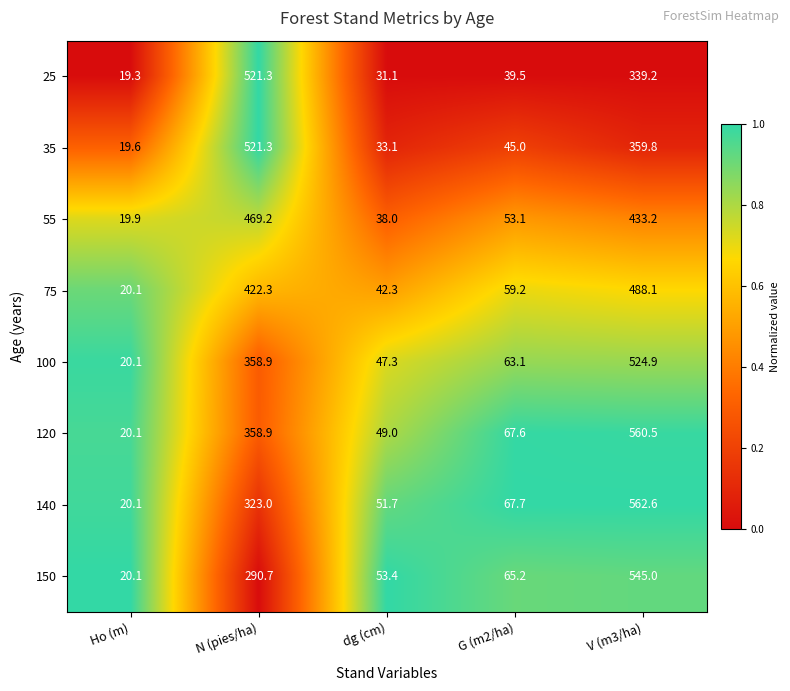

Which series has the largest range (max minus min)?

140